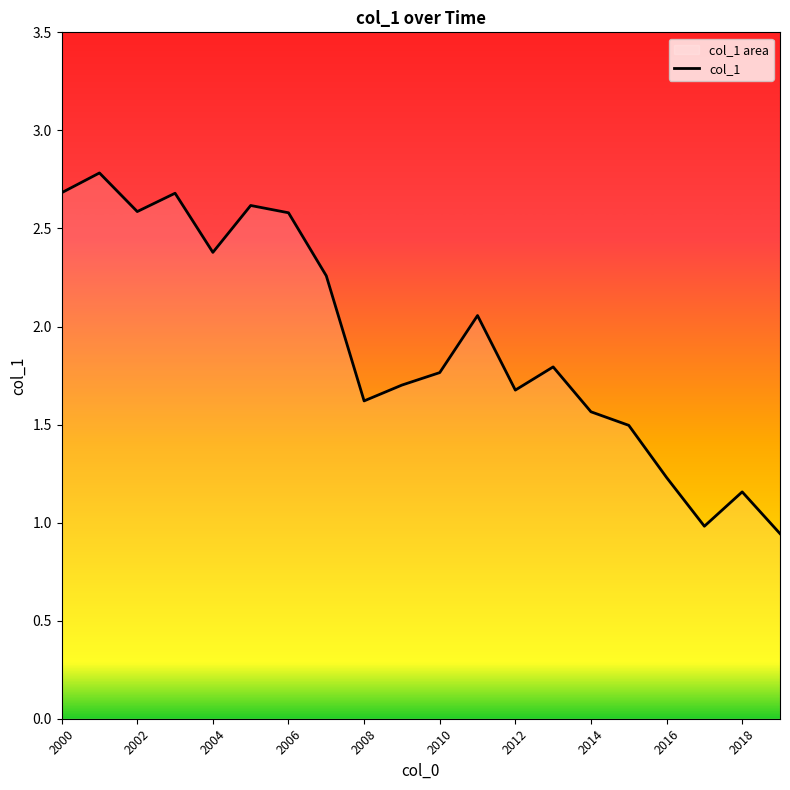

How many series are shown in this chart?

1